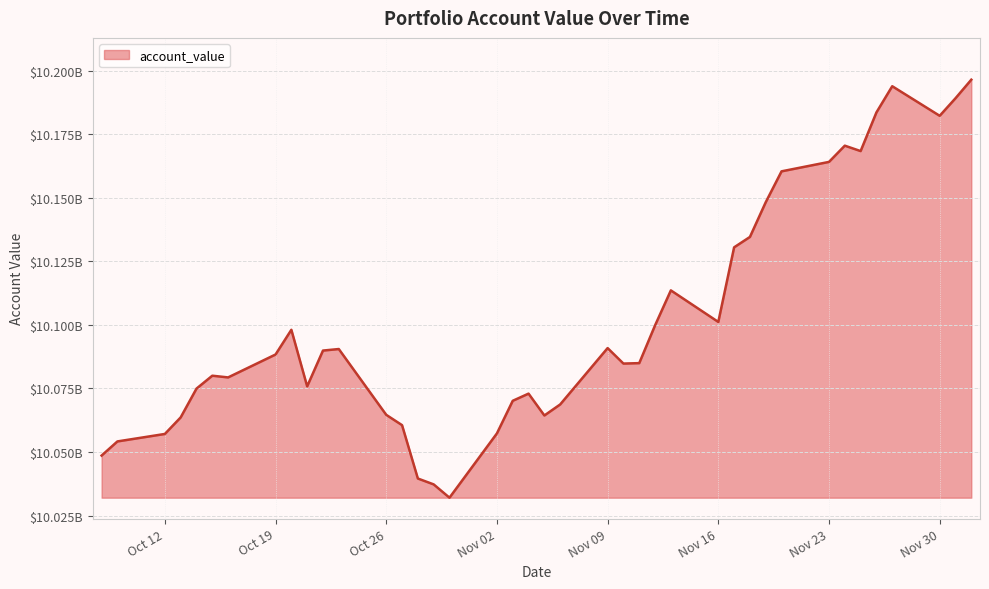

Does the chart display data point markers on the line(s)?

No